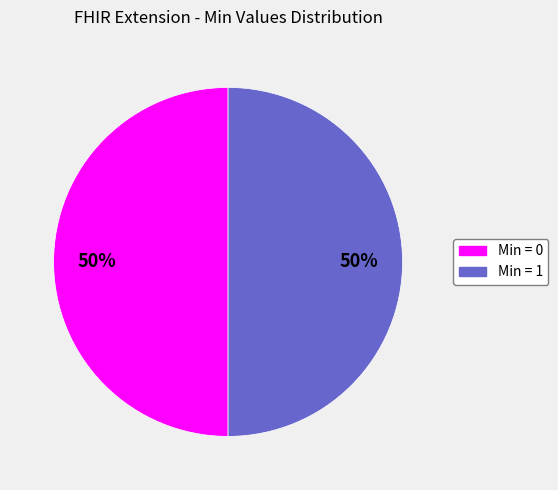

To the nearest percent, what is the difference between the largest and smallest slice percentages?

0%